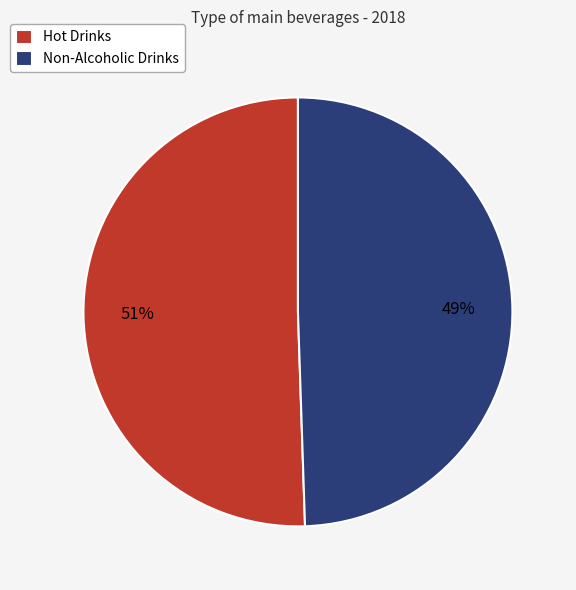

Which category has the biggest portion of the pie?

Hot Drinks